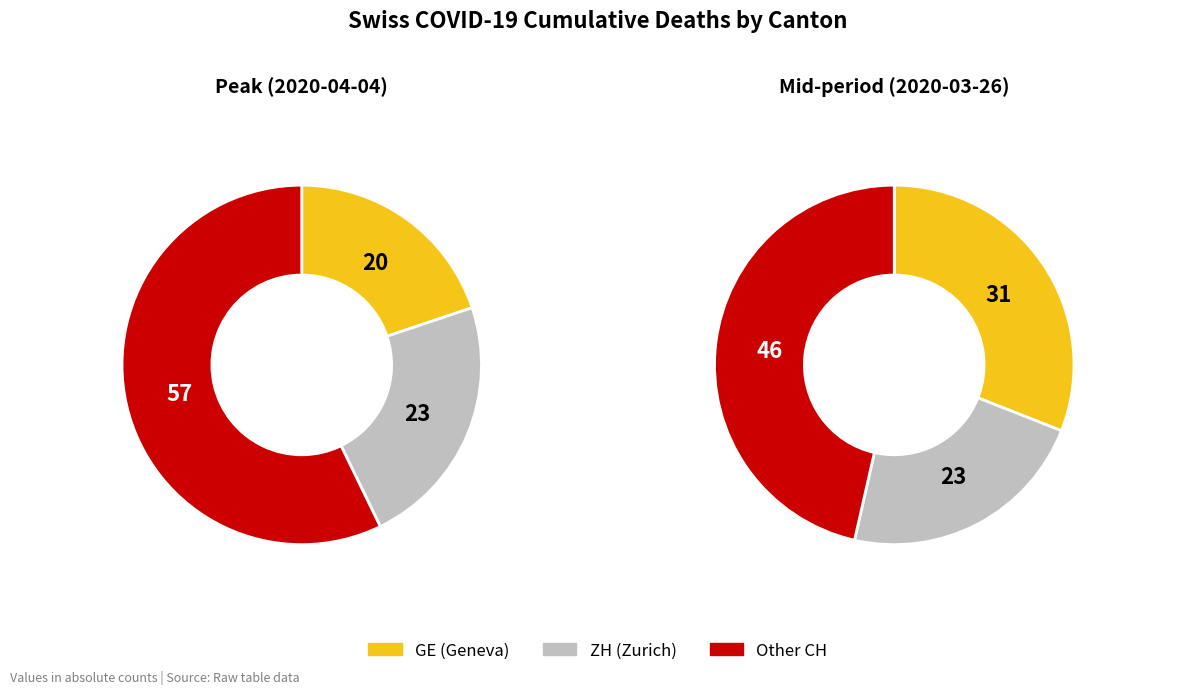

Combined, do 5 and 31 account for over 50%?

No